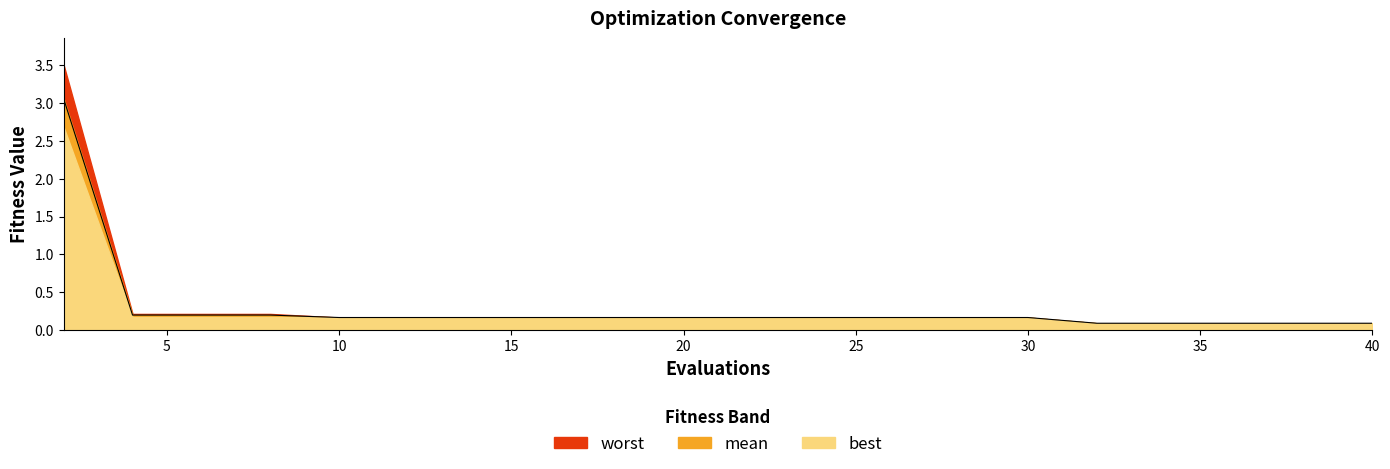

True or false: best has more than 2 points higher than both neighbors.

False